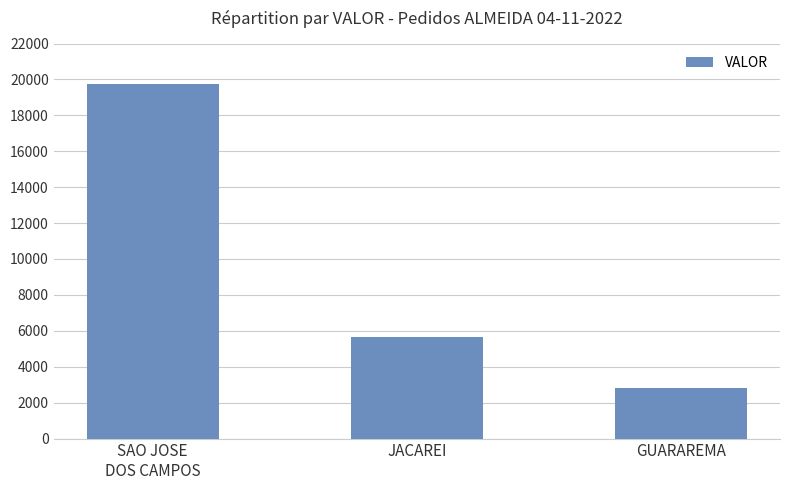

What value does the data have at GUARAREMA?

2816.9